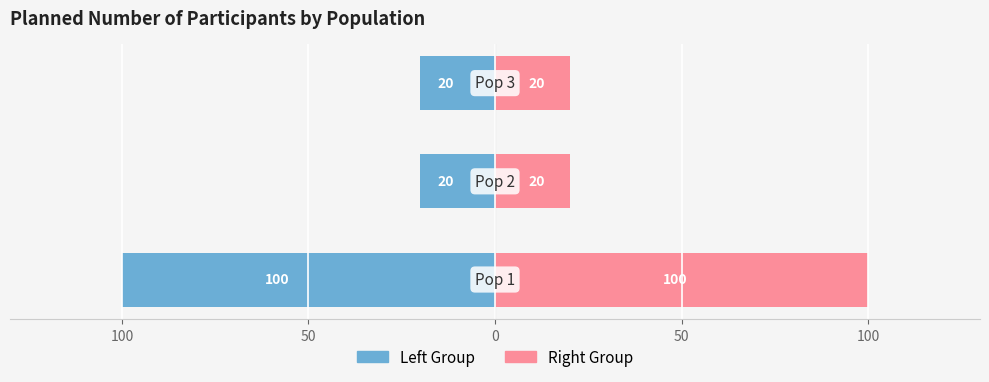

What is the approximate value of Planned Participants (Right) at 150?

100